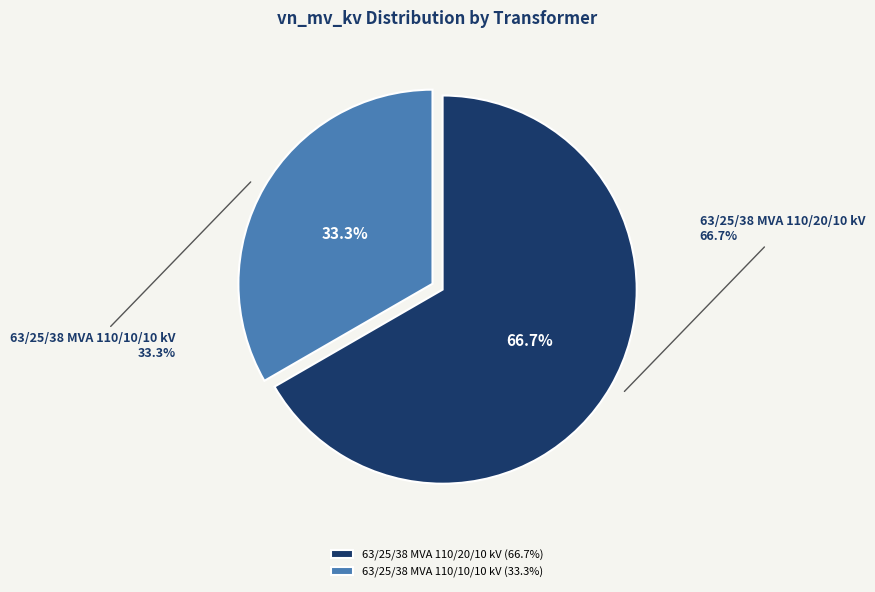

Approximately how many times larger is the value at 63/25/38 MVA 110/20/10 kV compared to 63/25/38 MVA 110/10/10 kV?

2.0